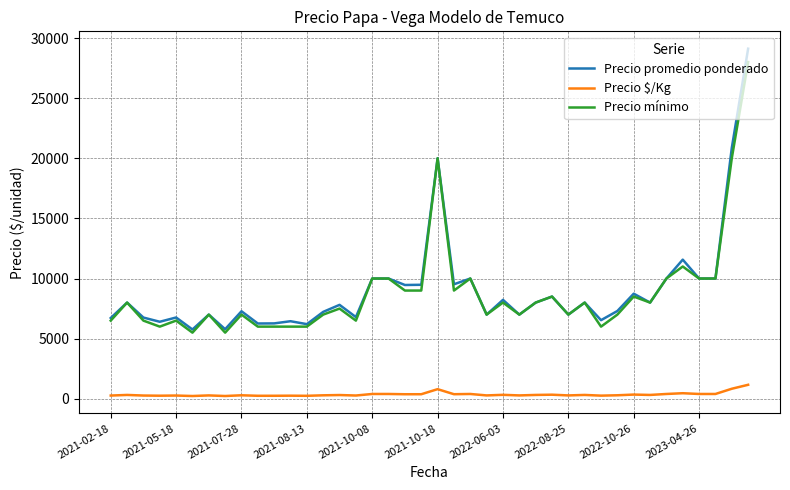

True or false: Precio mínimo and Precio $/Kg cross at least once.

False